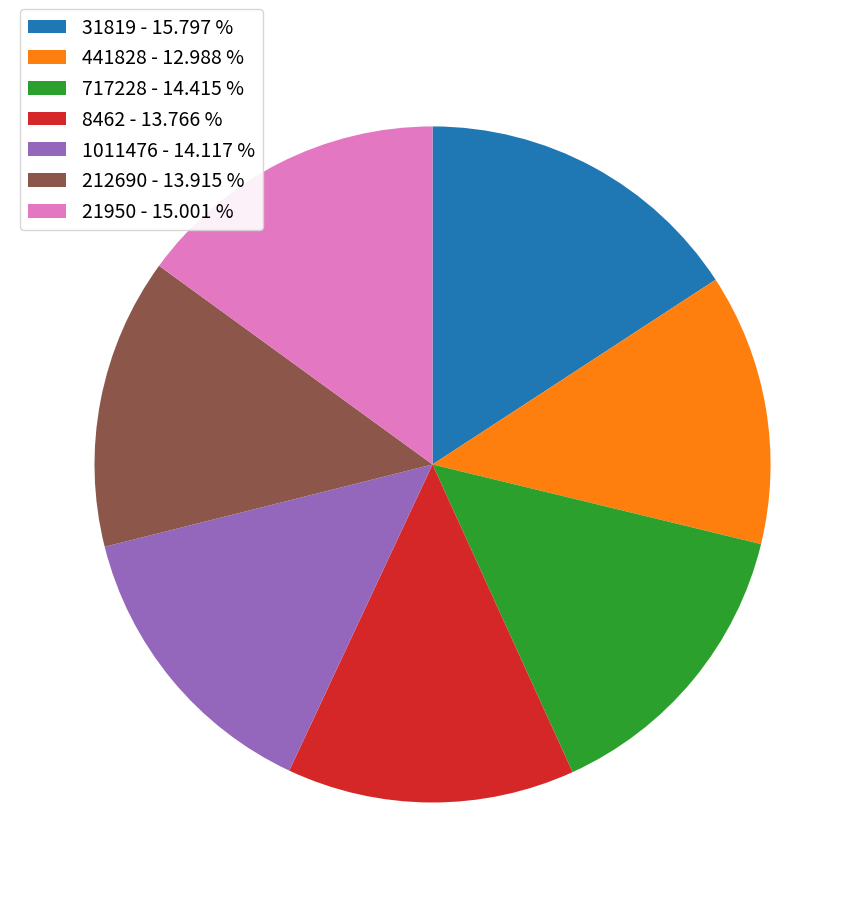

Is the sum of 31819 - 15.797 % and 21950 - 15.001 % greater than half?

No